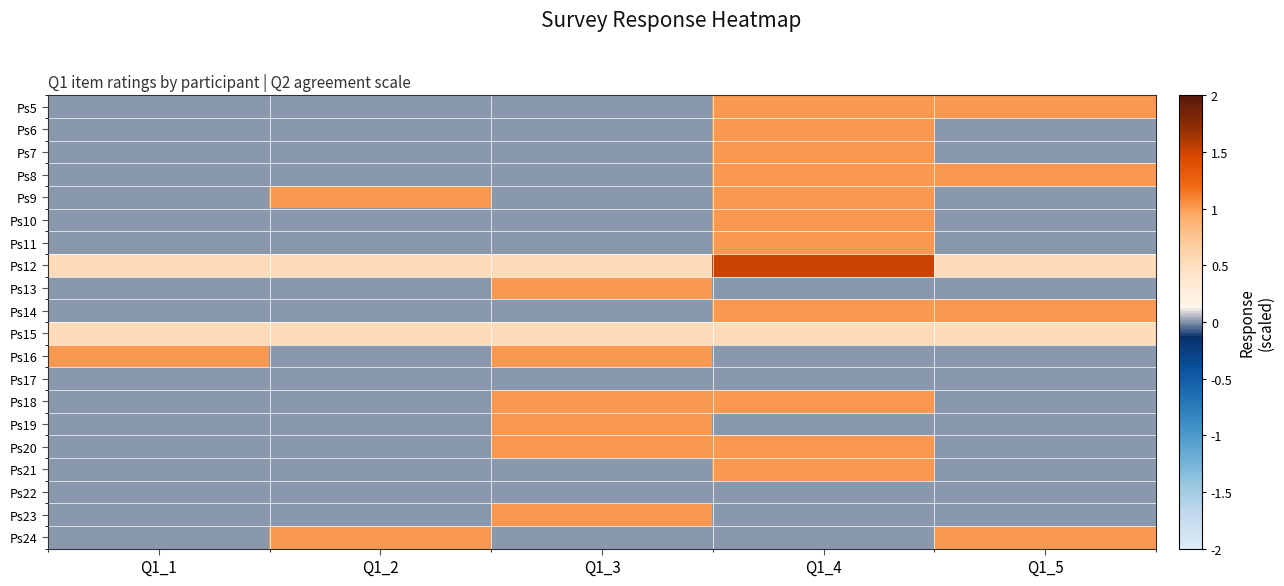

Reading left to right, extract all data points from this chart.

Ps5: Q1_1=0.0	Q1_2=0.0	Q1_3=0.0	Q1_4=1.0	Q1_5=1.0
Ps6: Q1_1=0.0	Q1_2=0.0	Q1_3=0.0	Q1_4=1.0	Q1_5=0.0
Ps7: Q1_1=0.0	Q1_2=0.0	Q1_3=0.0	Q1_4=1.0	Q1_5=0.0
Ps8: Q1_1=0.0	Q1_2=0.0	Q1_3=0.0	Q1_4=1.0	Q1_5=1.0
Ps9: Q1_1=0.0	Q1_2=1.0	Q1_3=0.0	Q1_4=1.0	Q1_5=0.0
Ps10: Q1_1=0.0	Q1_2=0.0	Q1_3=0.0	Q1_4=1.0	Q1_5=0.0
Ps11: Q1_1=0.0	Q1_2=0.0	Q1_3=0.0	Q1_4=1.0	Q1_5=0.0
Ps12: Q1_1=0.5	Q1_2=0.5	Q1_3=0.5	Q1_4=1.5	Q1_5=0.5
Ps13: Q1_1=0.0	Q1_2=0.0	Q1_3=1.0	Q1_4=0.0	Q1_5=0.0
Ps14: Q1_1=0.0	Q1_2=0.0	Q1_3=0.0	Q1_4=1.0	Q1_5=1.0
Ps15: Q1_1=0.5	Q1_2=0.5	Q1_3=0.5	Q1_4=0.5	Q1_5=0.5
Ps16: Q1_1=1.0	Q1_2=0.0	Q1_3=1.0	Q1_4=0.0	Q1_5=0.0
Ps17: Q1_1=0.0	Q1_2=0.0	Q1_3=0.0	Q1_4=0.0	Q1_5=0.0
Ps18: Q1_1=0.0	Q1_2=0.0	Q1_3=1.0	Q1_4=1.0	Q1_5=0.0
Ps19: Q1_1=0.0	Q1_2=0.0	Q1_3=1.0	Q1_4=0.0	Q1_5=0.0
Ps20: Q1_1=0.0	Q1_2=0.0	Q1_3=1.0	Q1_4=1.0	Q1_5=0.0
Ps21: Q1_1=0.0	Q1_2=0.0	Q1_3=0.0	Q1_4=1.0	Q1_5=0.0
Ps22: Q1_1=0.0	Q1_2=0.0	Q1_3=0.0	Q1_4=0.0	Q1_5=0.0
Ps23: Q1_1=0.0	Q1_2=0.0	Q1_3=1.0	Q1_4=0.0	Q1_5=0.0
Ps24: Q1_1=0.0	Q1_2=1.0	Q1_3=0.0	Q1_4=0.0	Q1_5=1.0